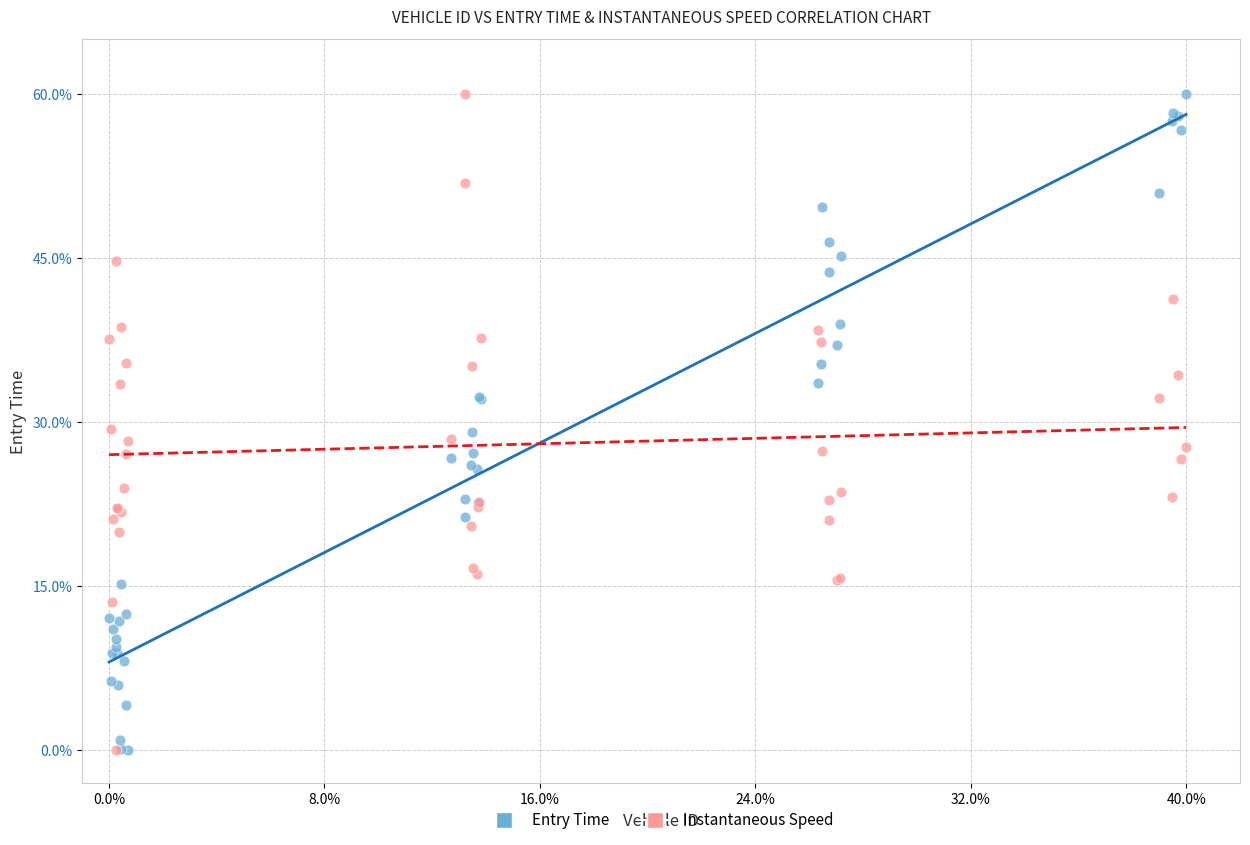

What are all the series names shown in the legend?

Entry Time, Instantaneous Speed